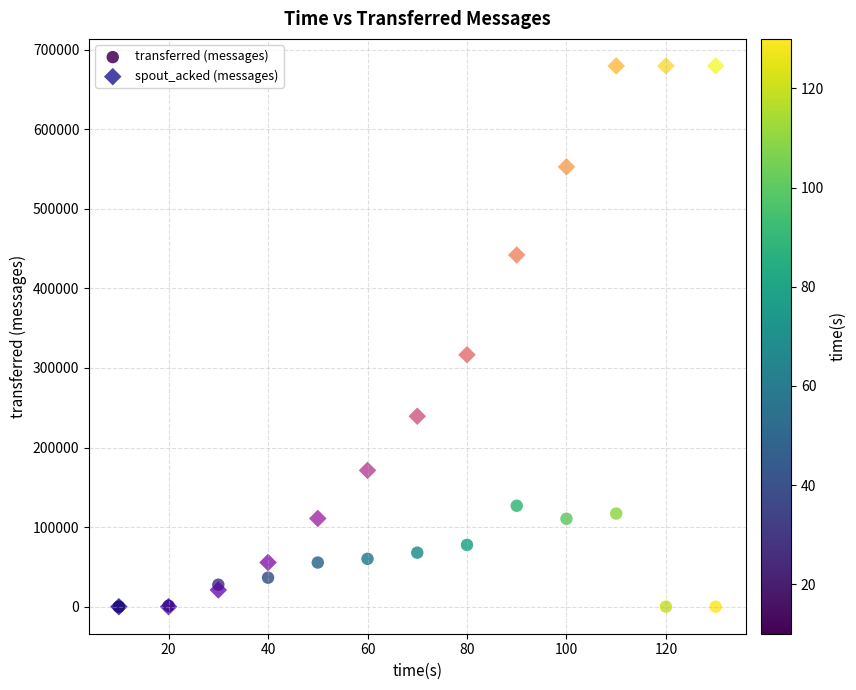

What are all the series names shown in the legend?

transferred (messages), spout_acked (messages)